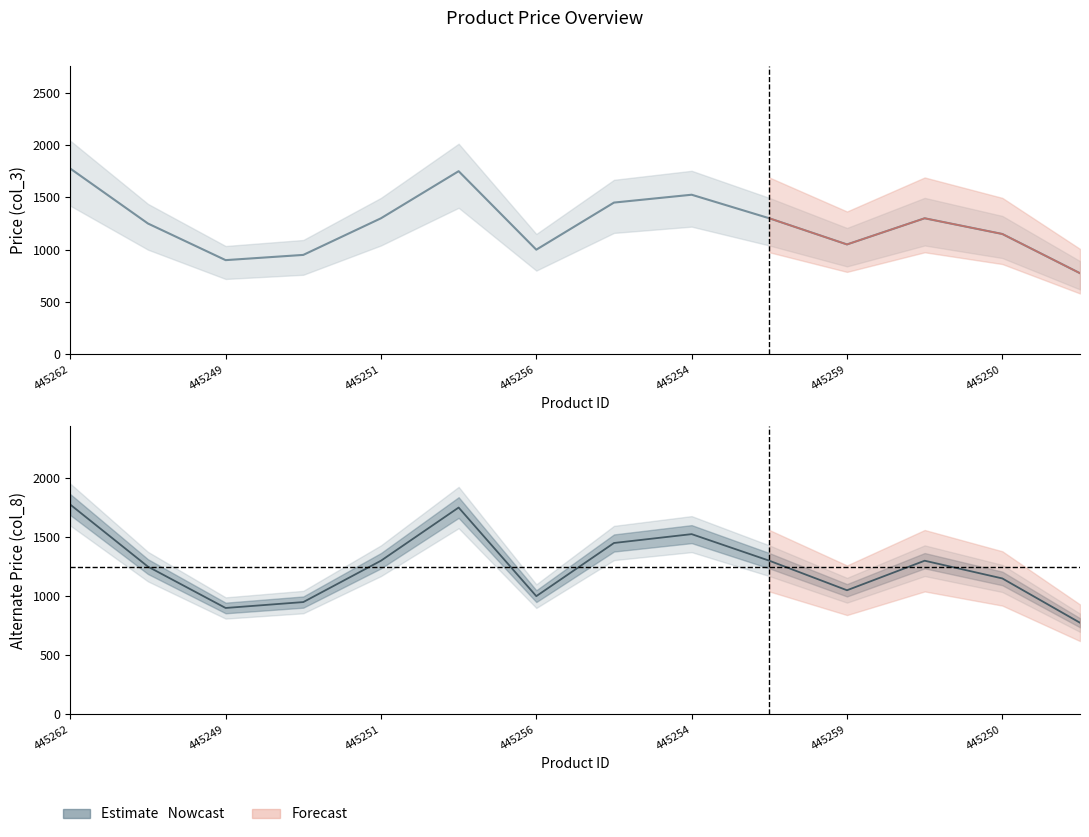

Which has a higher value, 445249 or 7?

7